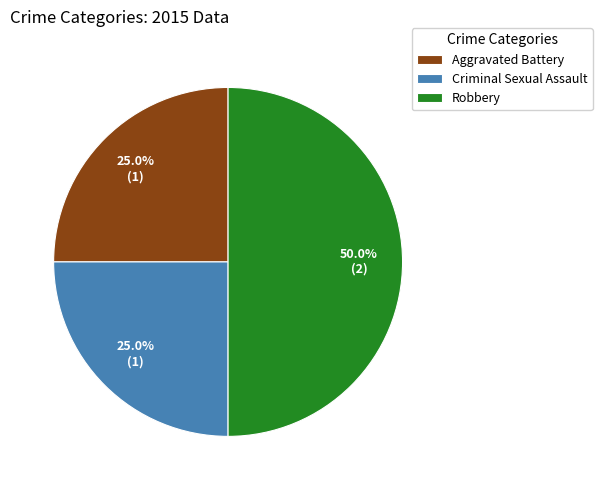

What percentage is the Robbery slice, to the nearest percent?

50%